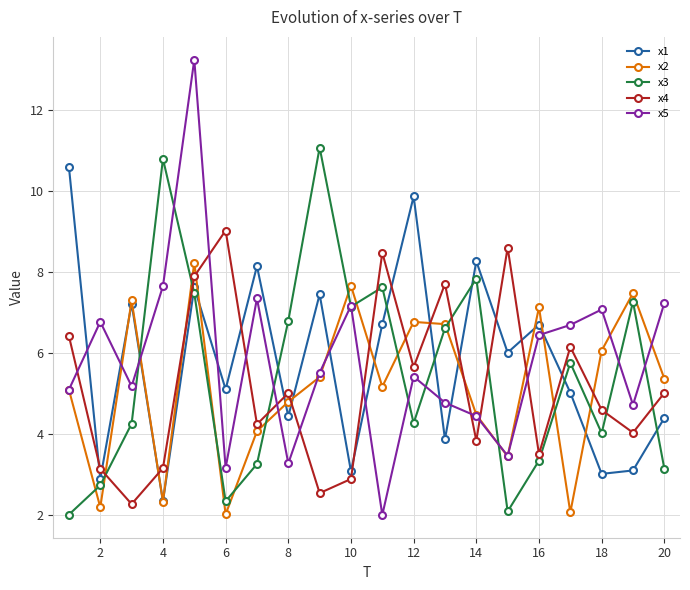

What is the value of the x1 point at the 17th from the left?

5.0